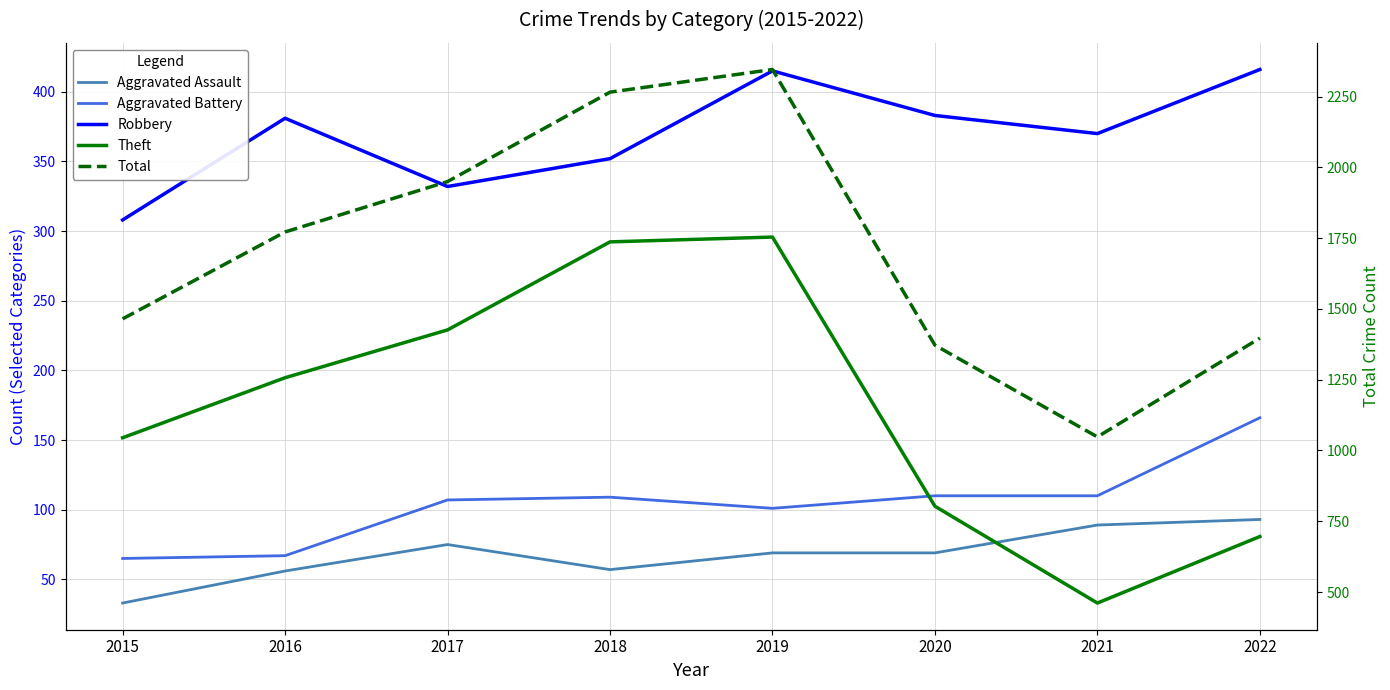

True or false: Aggravated Battery and Total cross at least once.

False